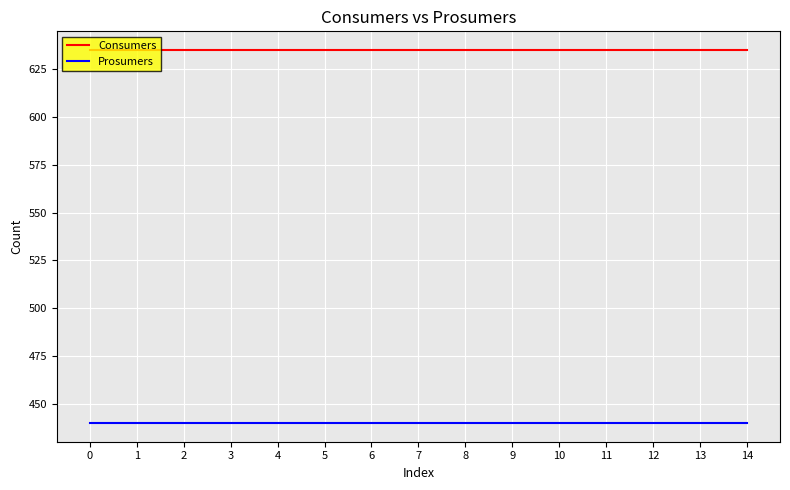

True or false: Consumers and Prosumers intersect in this chart.

False